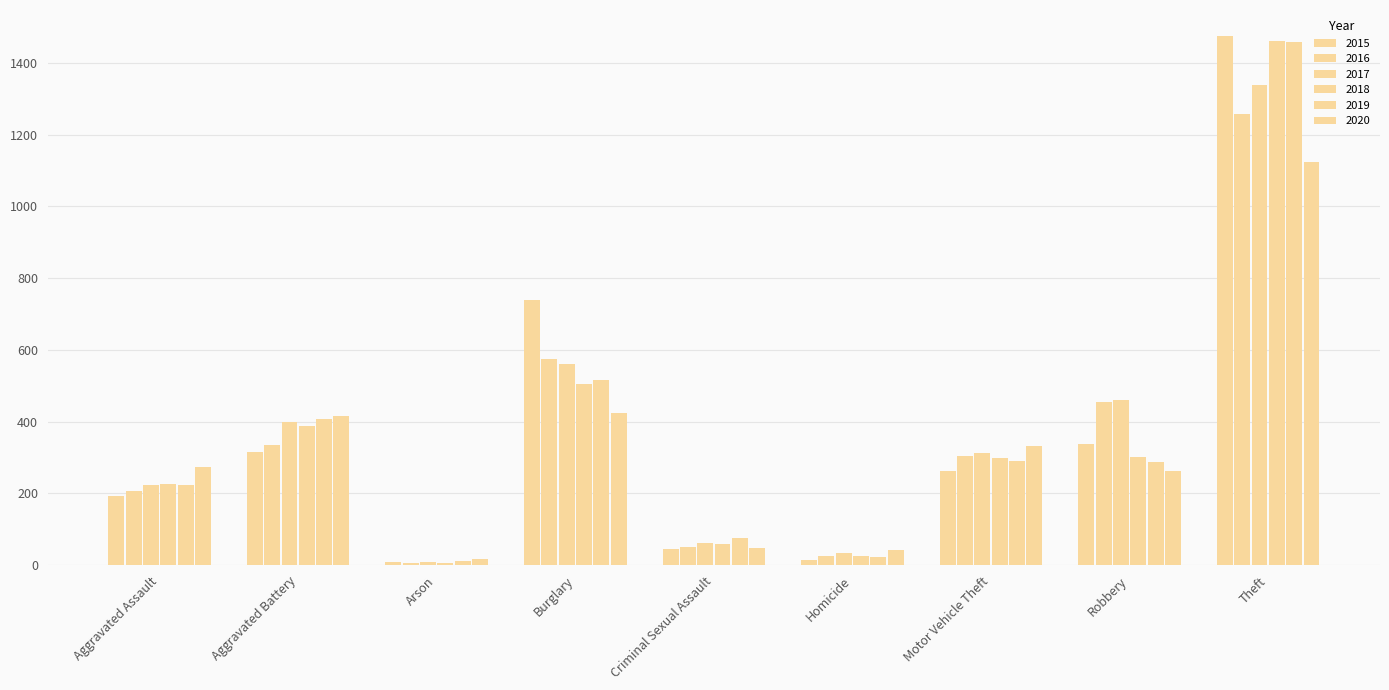

Between Aggravated Battery and Criminal Sexual Assault, which series saw the biggest shift?

2020